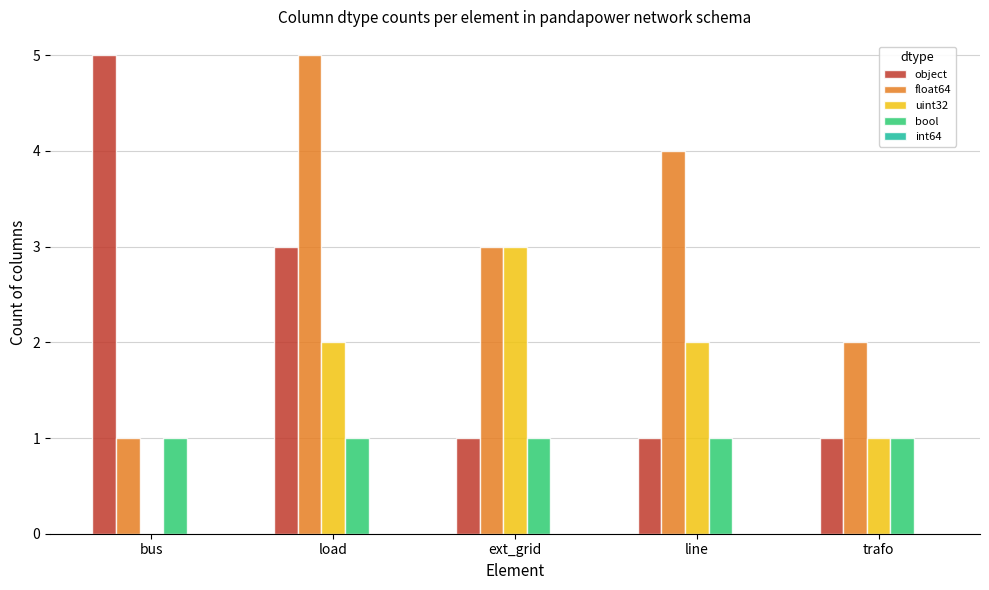

At which category is the sum across all series the highest?

load